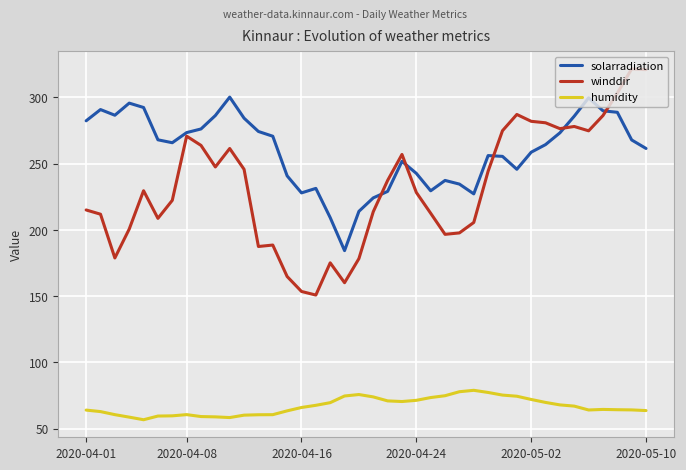

Which series has the largest range (max minus min)?

winddir